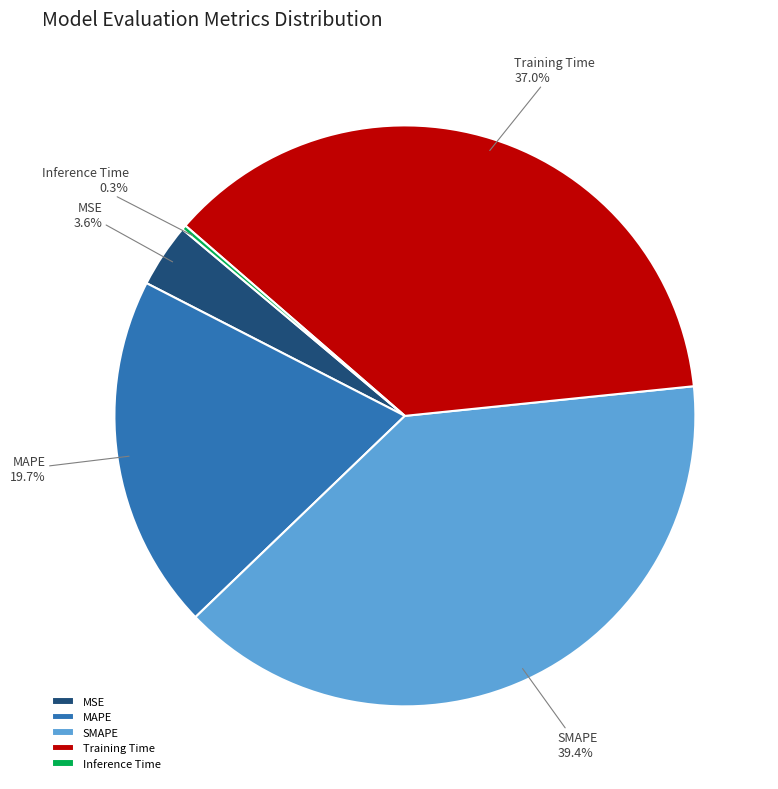

What percentage is the MSE slice, to the nearest percent?

4%